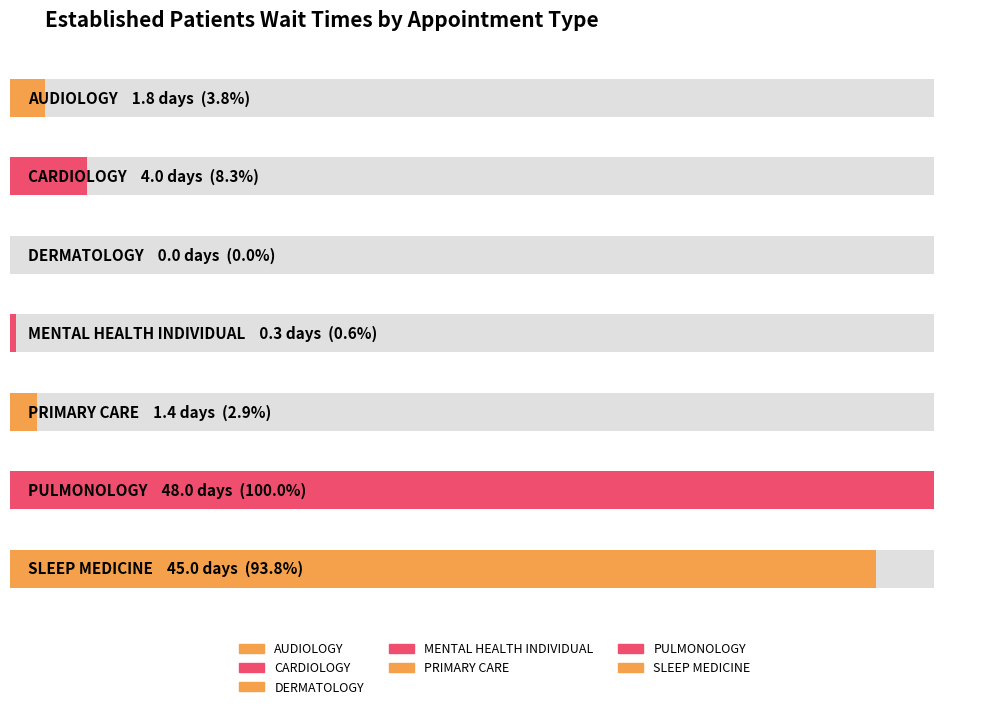

What value does the data have at CARDIOLOGY?

4.0